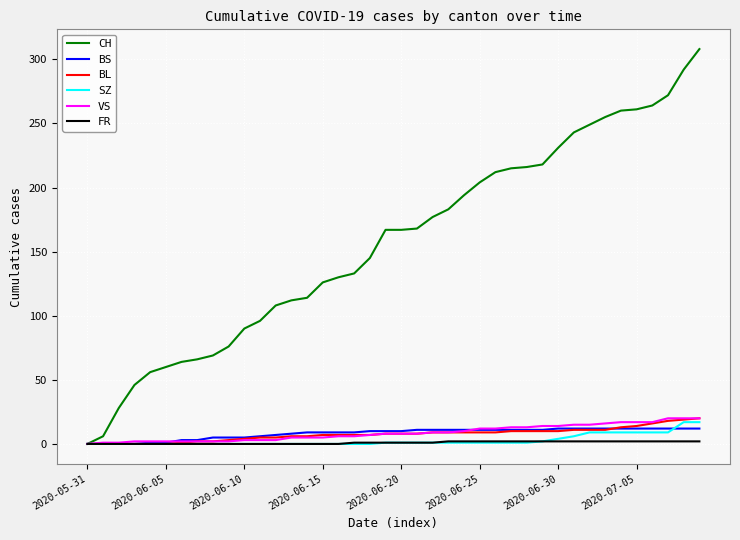

Does the chart have visible grid lines?

Yes